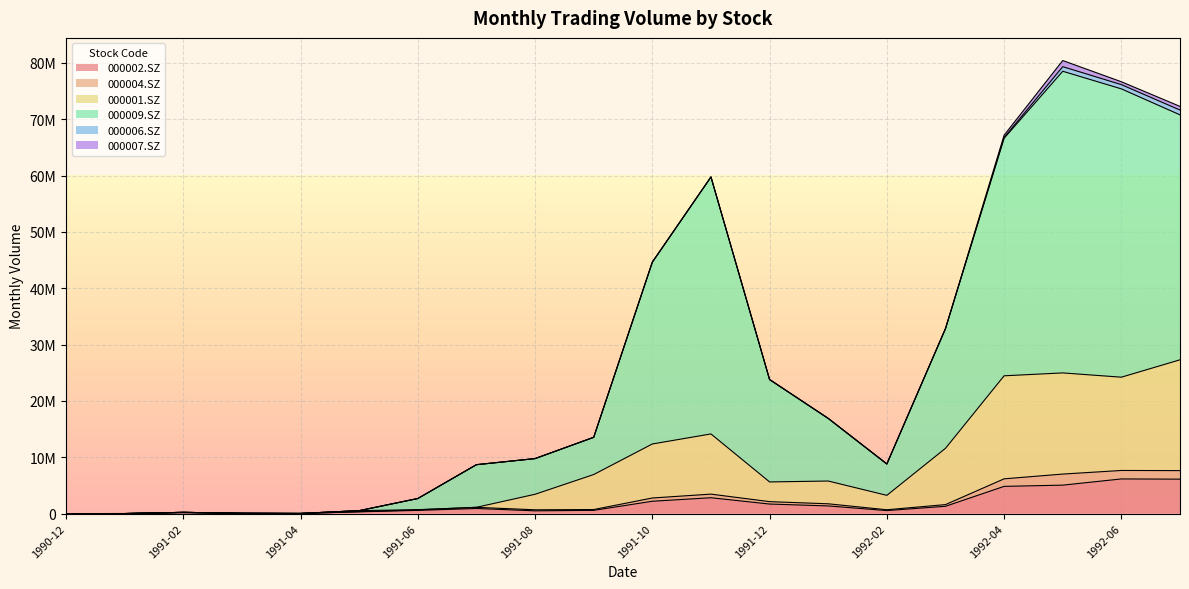

Which series has the largest total across all categories?

000009.SZ